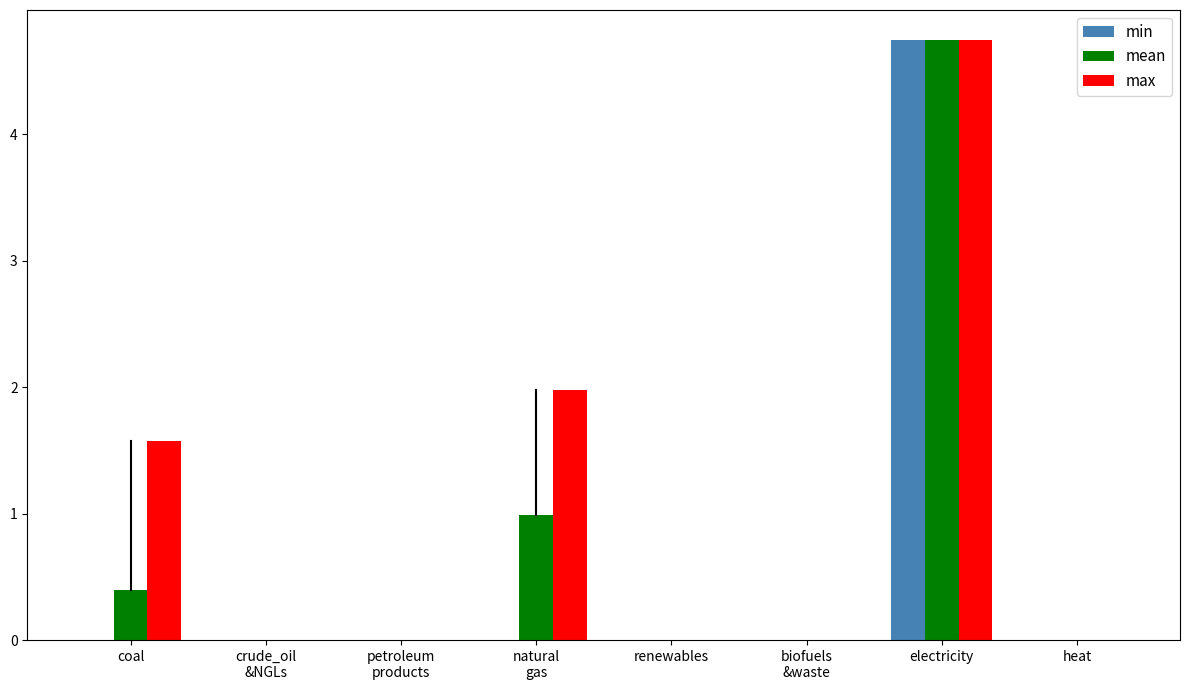

Which category has the highest value in the min series?

electricity